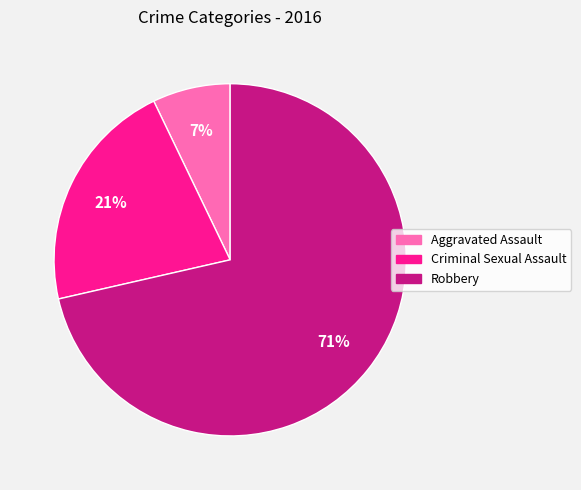

Does any single category account for the majority?

Yes